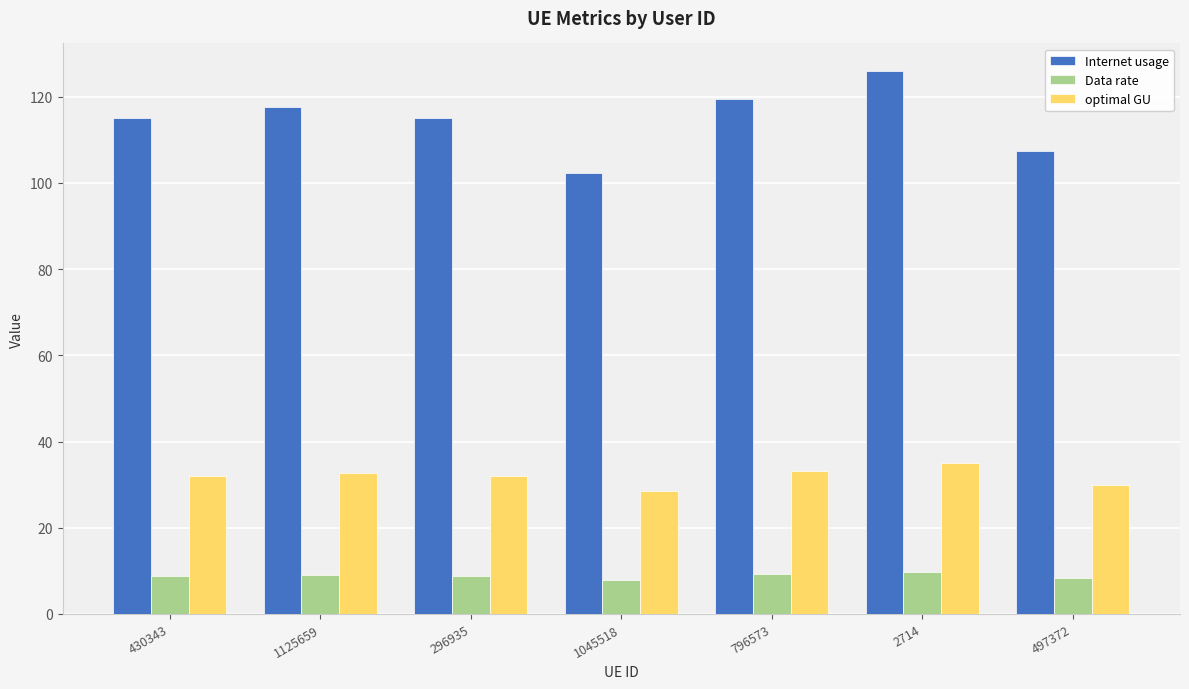

What is the value of the Data rate bar at the 7th from the left?

8.3